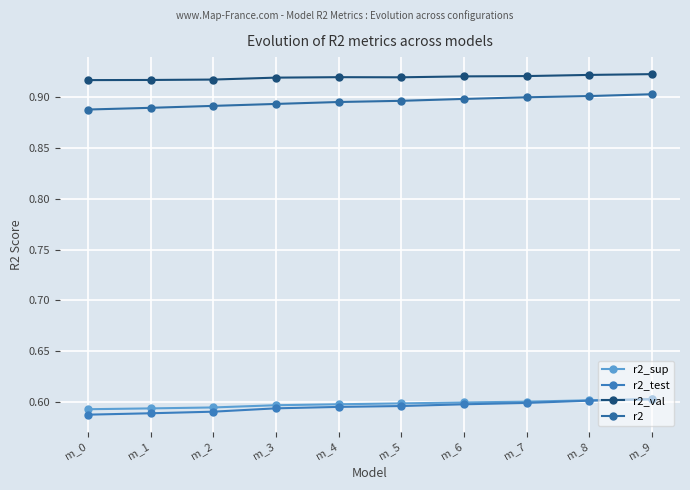

True or false: r2_test and r2 cross at least once.

False